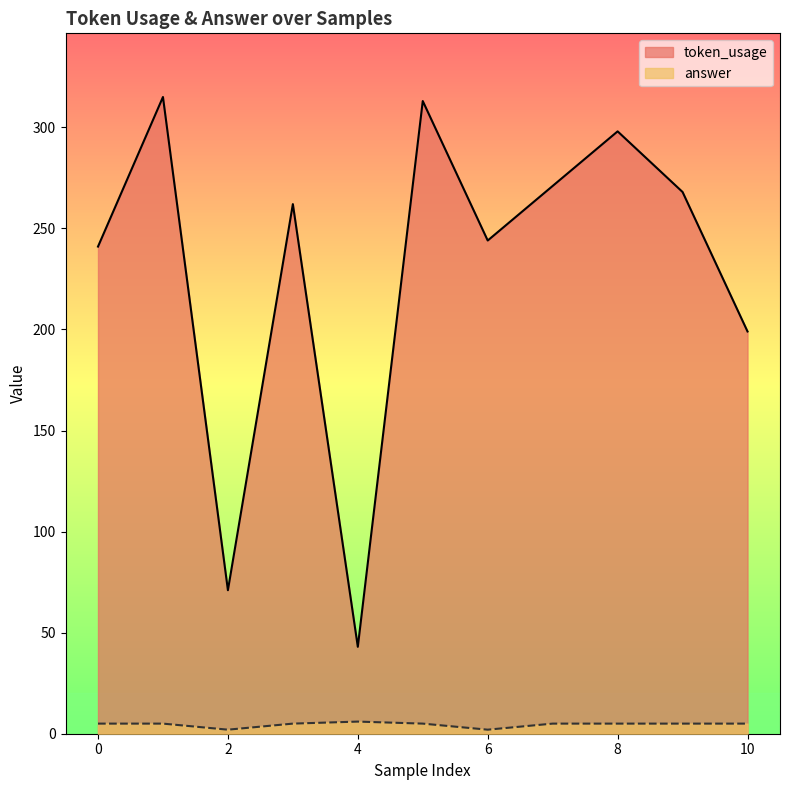

True or false: token_usage and answer intersect in this chart.

False